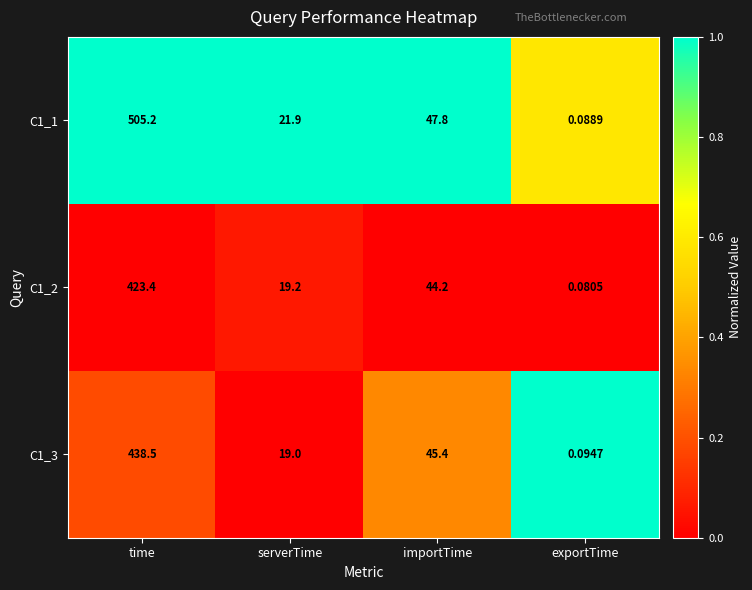

Where does the C1_3 series first go above 45?

time